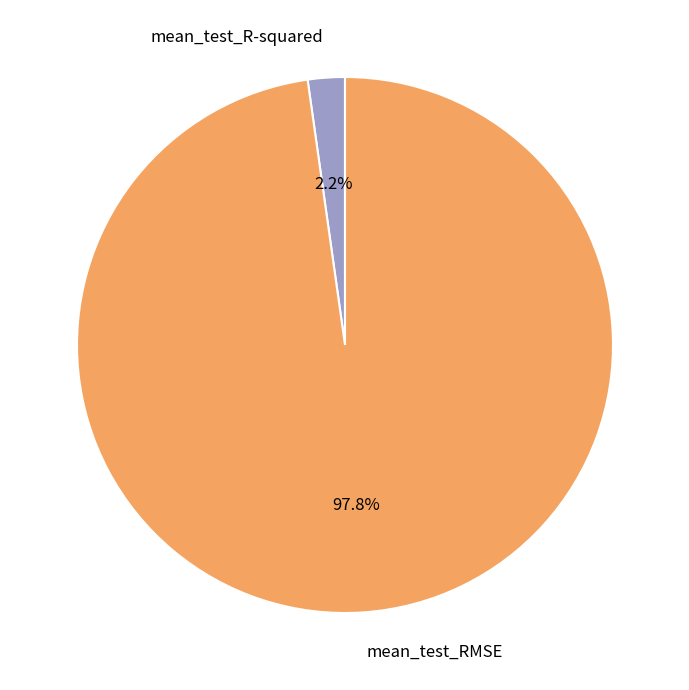

To the nearest percent, what is the average slice percentage?

50%